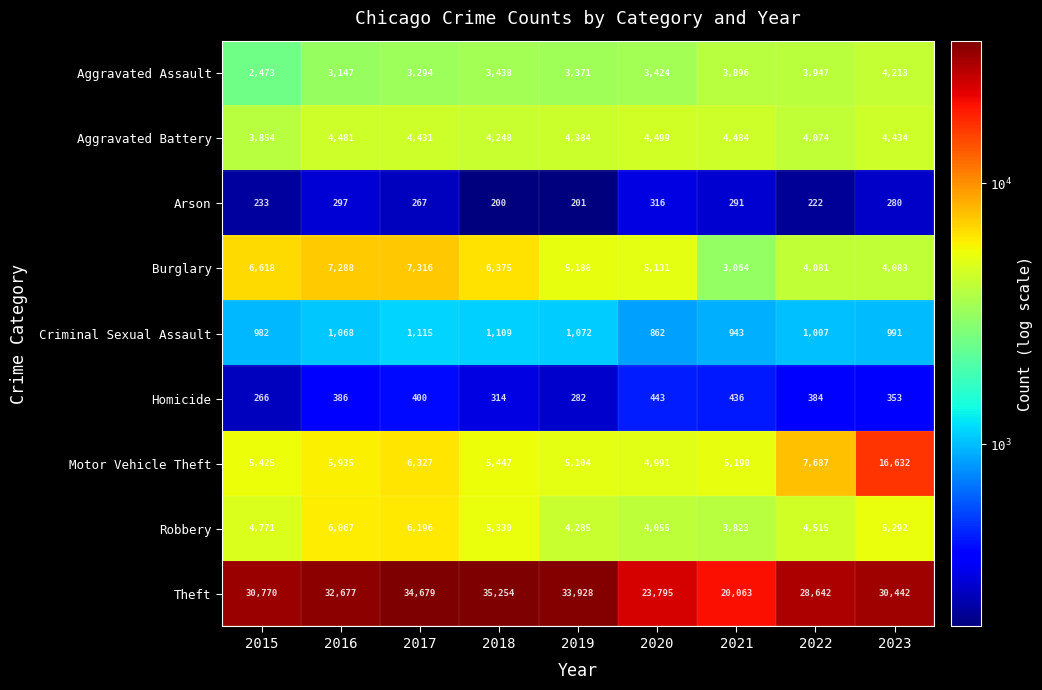

What is the difference between the highest and lowest values at 2022?

28420